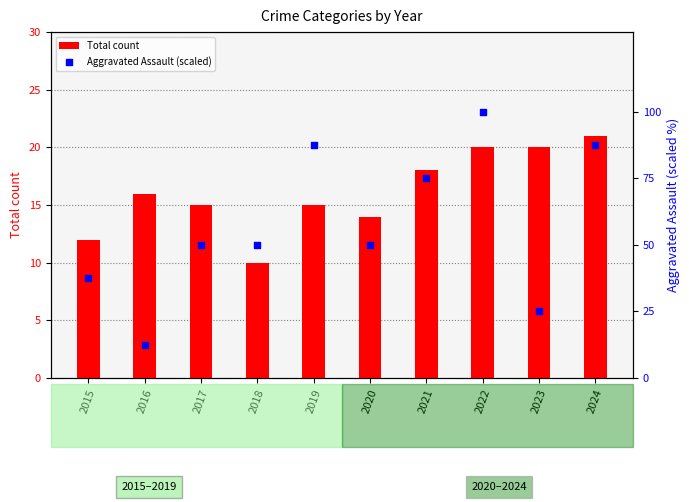

Which series has the largest total across all categories?

Aggravated Assault (scaled)